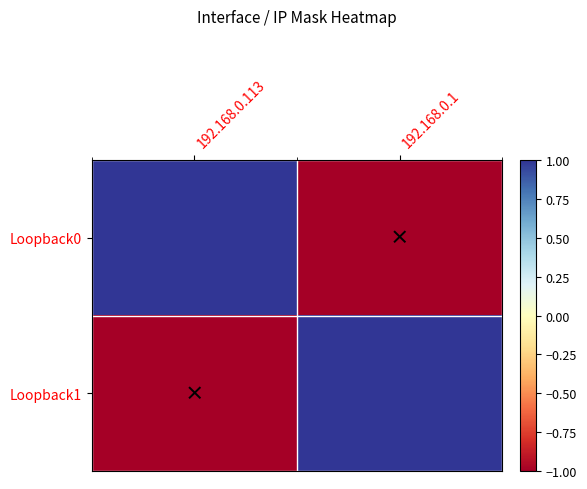

What is the greatest value displayed?

1